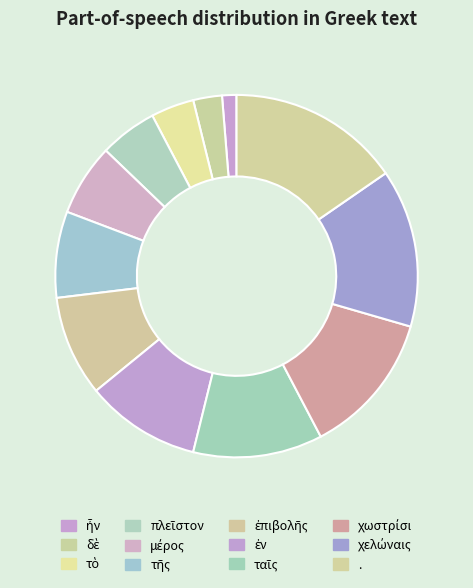

How many slices are in this pie chart?

12